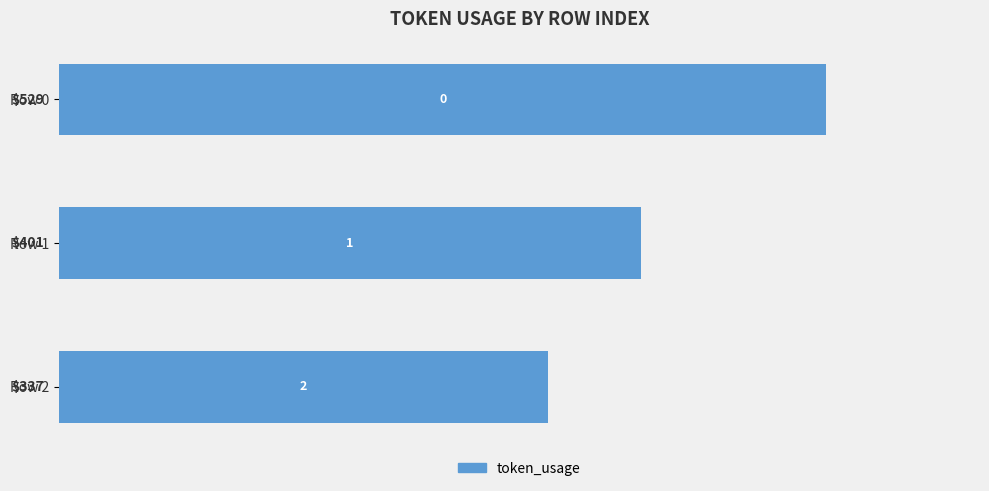

Between Row 1 and Row 2, which is larger?

Row 1